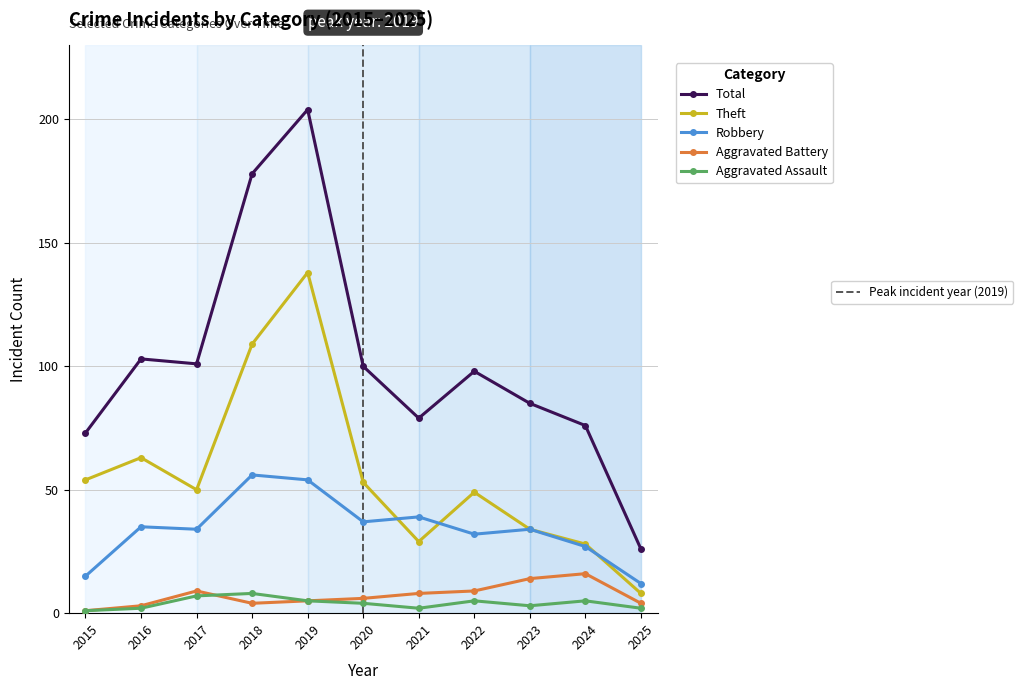

True or false: Theft and Aggravated Assault cross at least once.

False